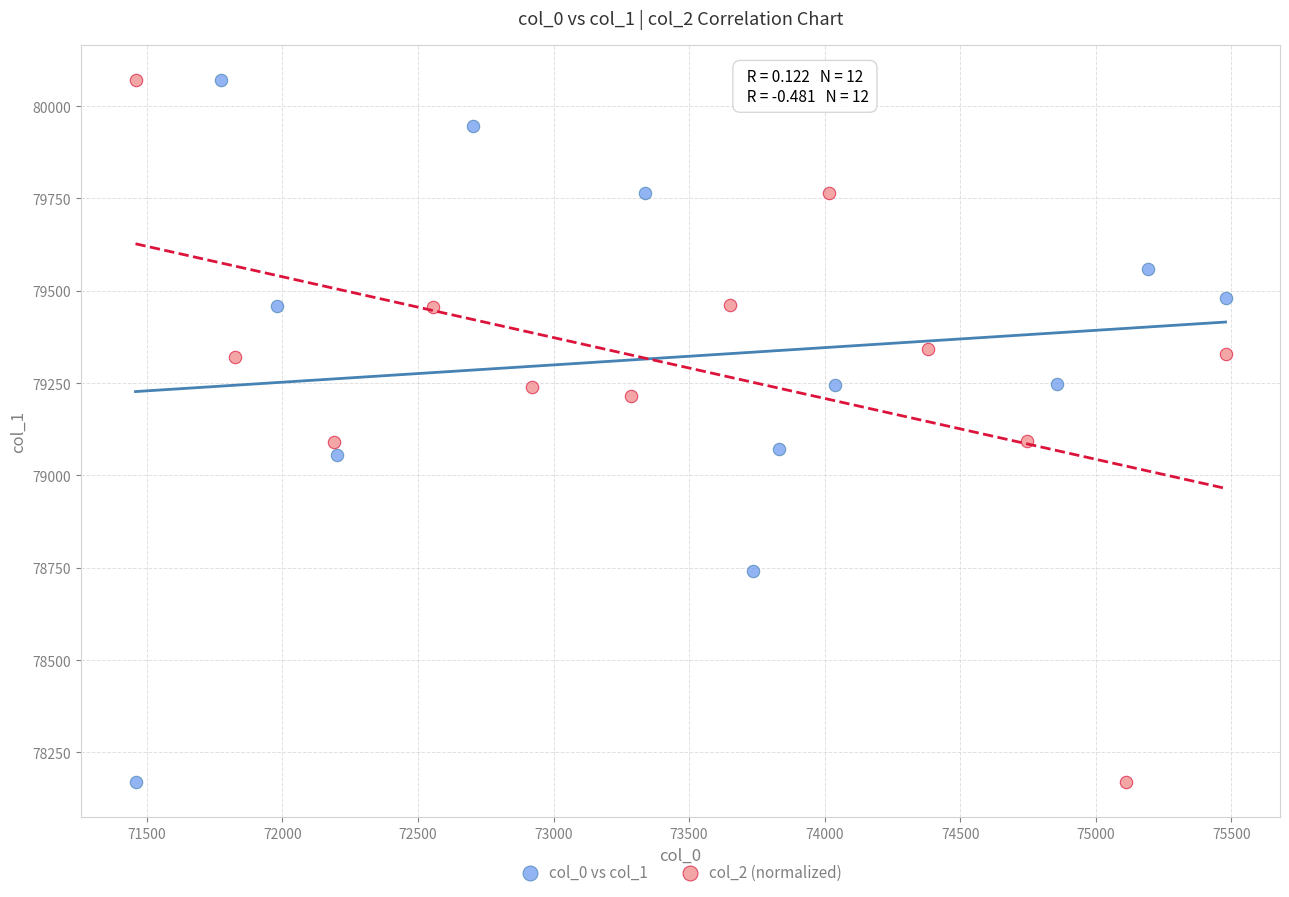

What are all the series names shown in the legend?

col_0 vs col_1, col_2 (normalized)